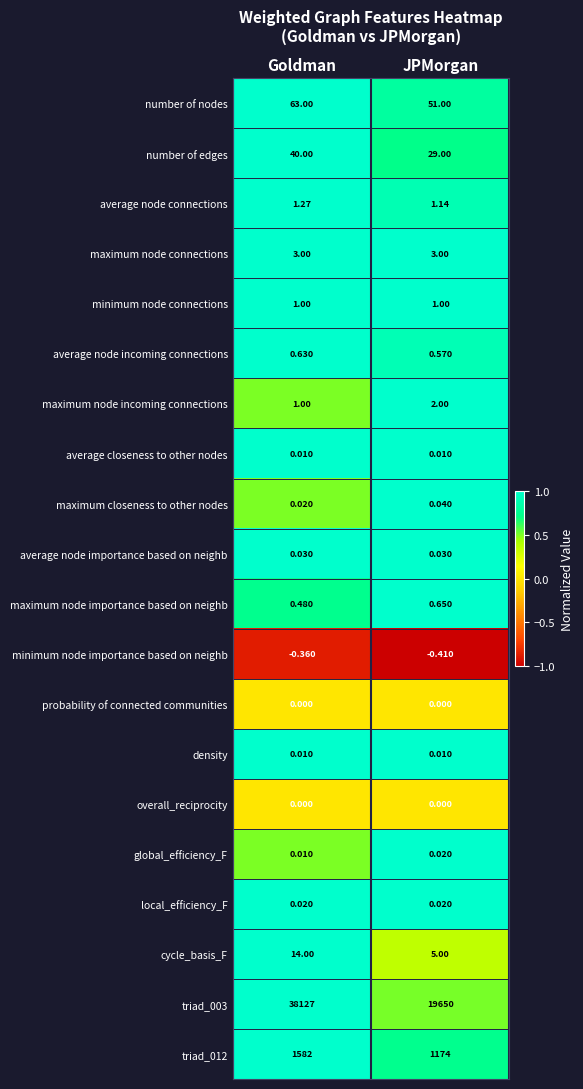

Is the value of overall_reciprocity at JPMorgan greater than the value of average node incoming connections at JPMorgan?

No